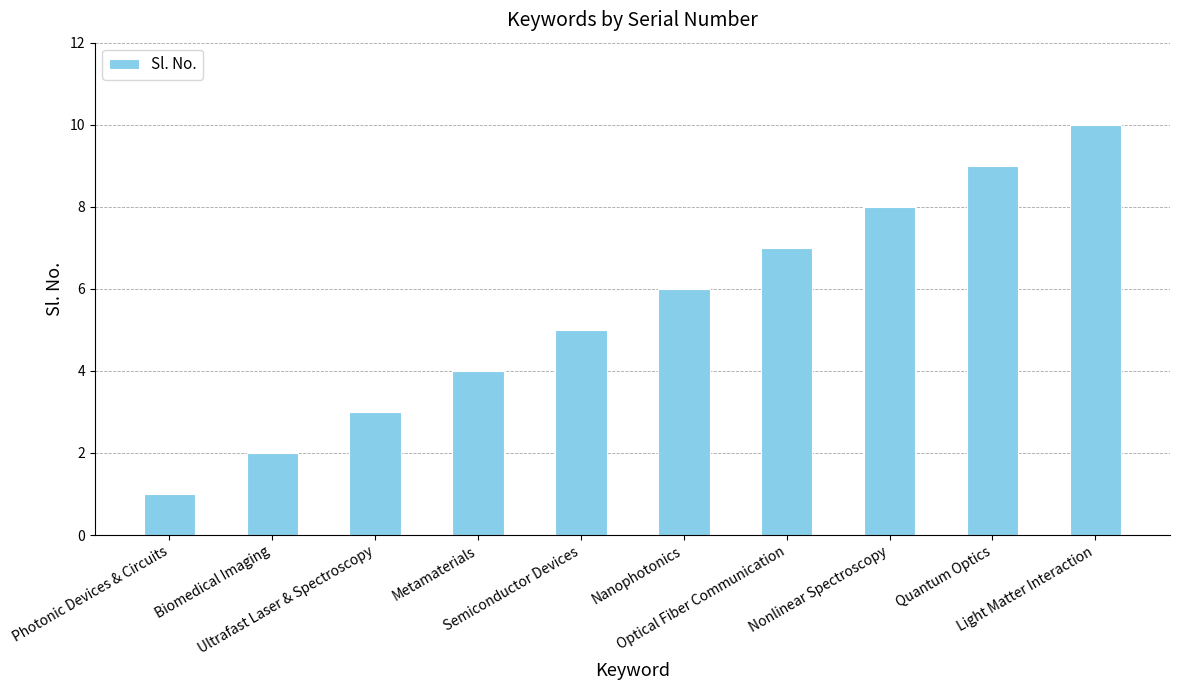

How many data points are less than 6?

5